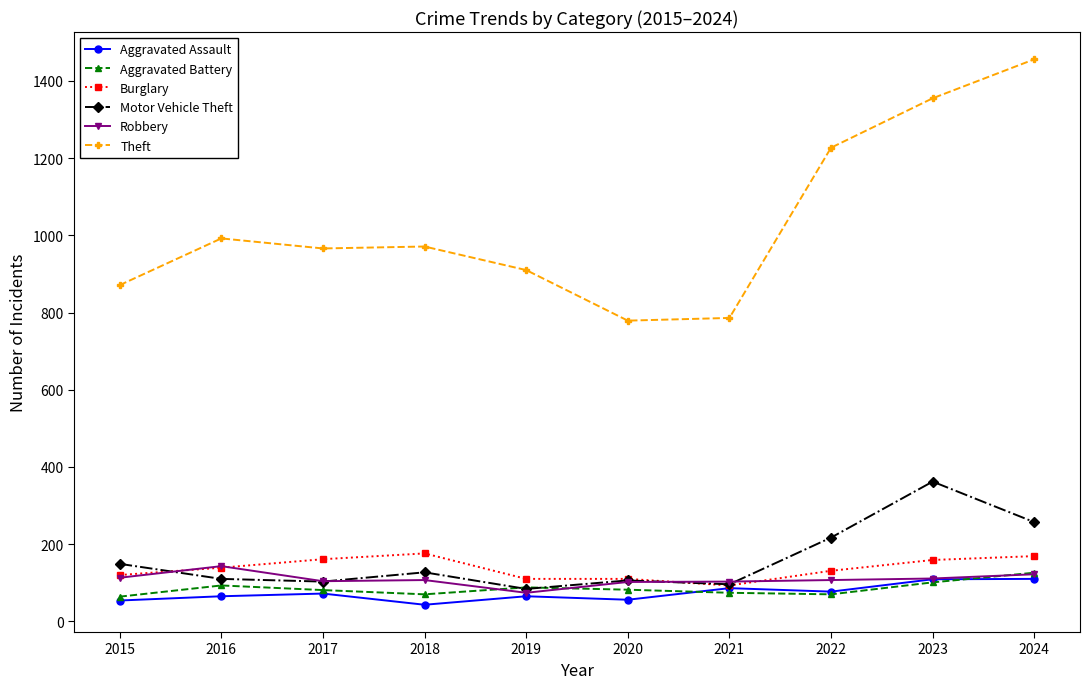

What are all the series names shown in the legend?

Aggravated Assault, Aggravated Battery, Burglary, Motor Vehicle Theft, Robbery, Theft